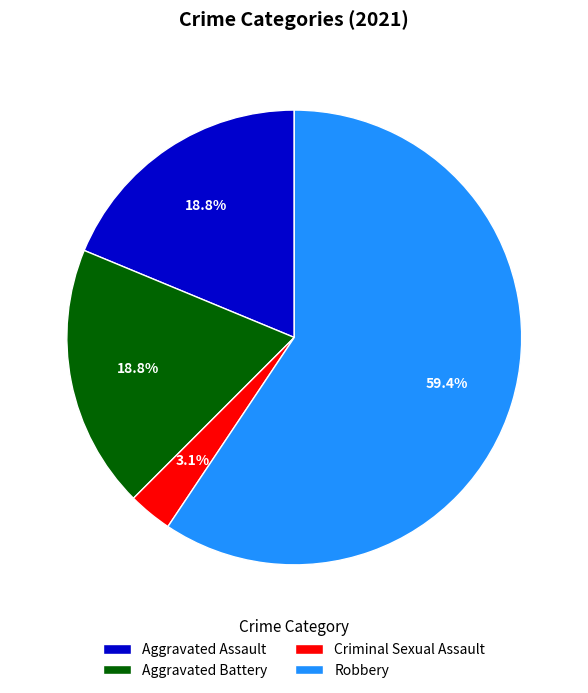

True or false: Aggravated Battery accounts for 19% of the total.

True